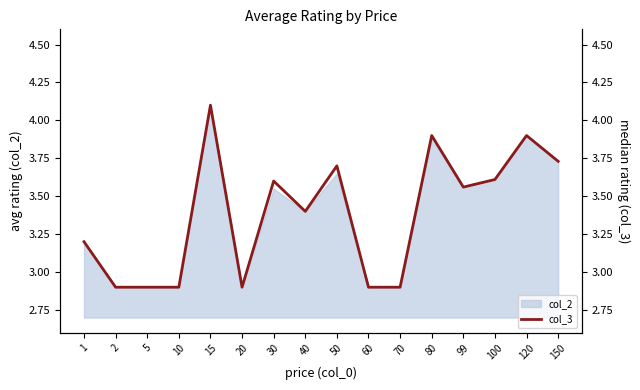

How many values are below 3?

6